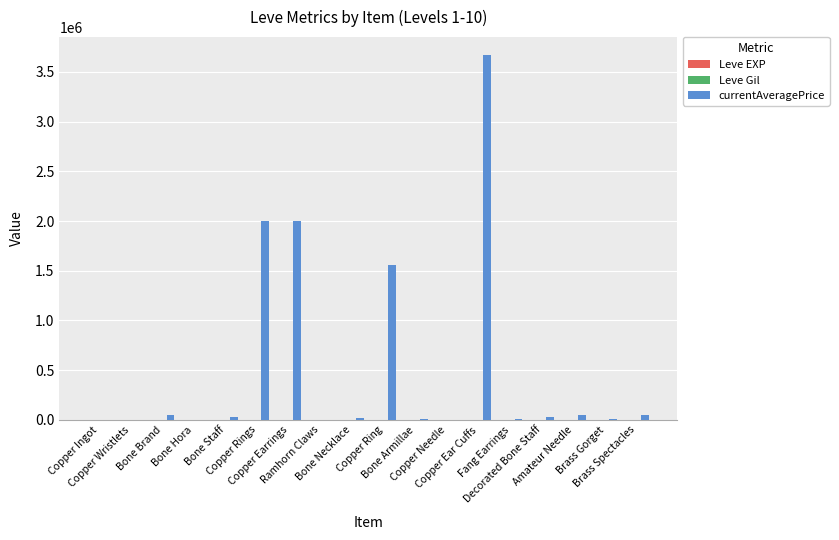

Which series has the largest total across all categories?

currentAveragePrice